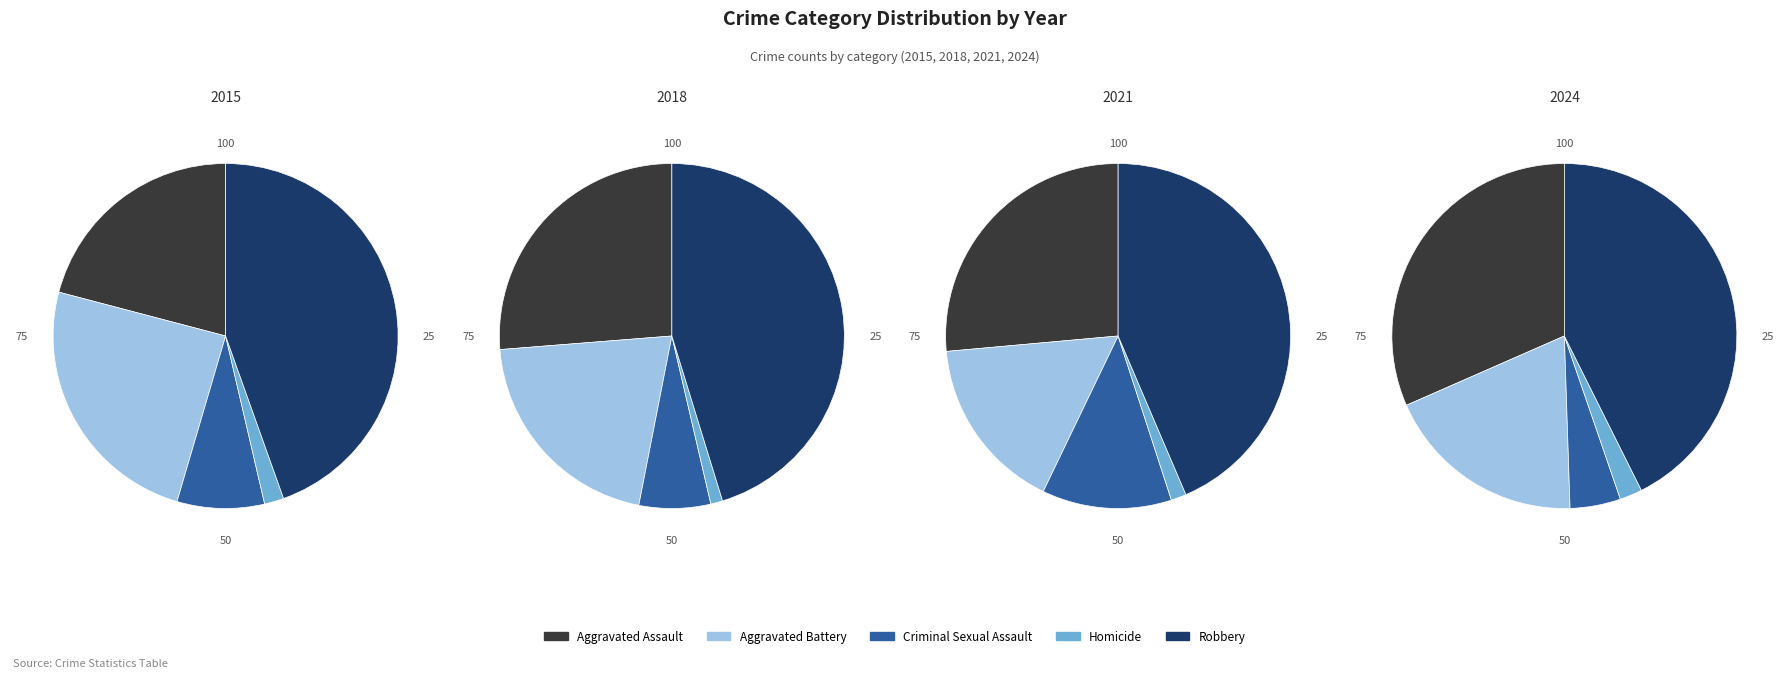

Does any single category account for the majority?

No